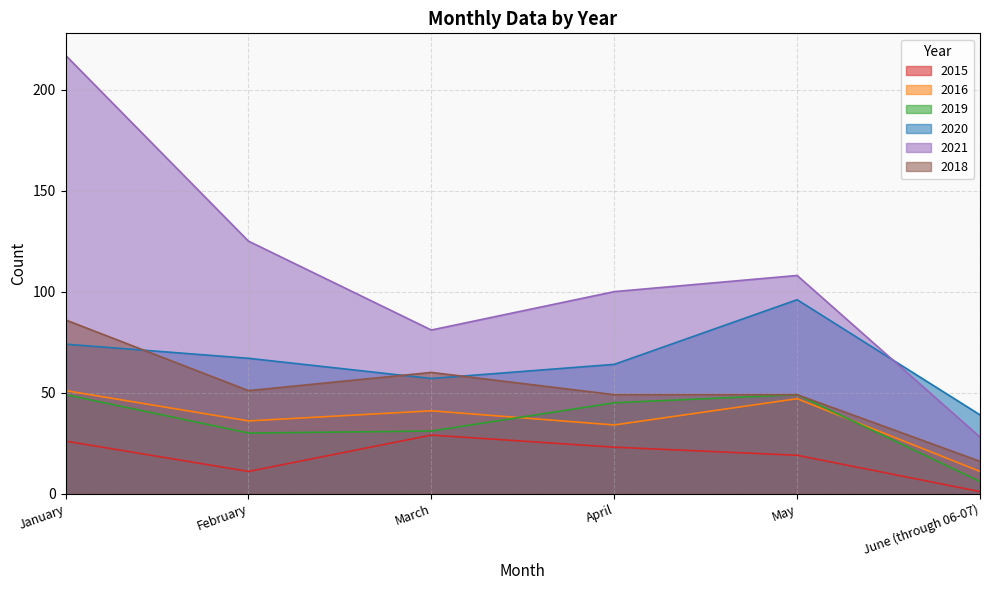

What is the sum of the 2018 values at January and June (through 06-07)?

102